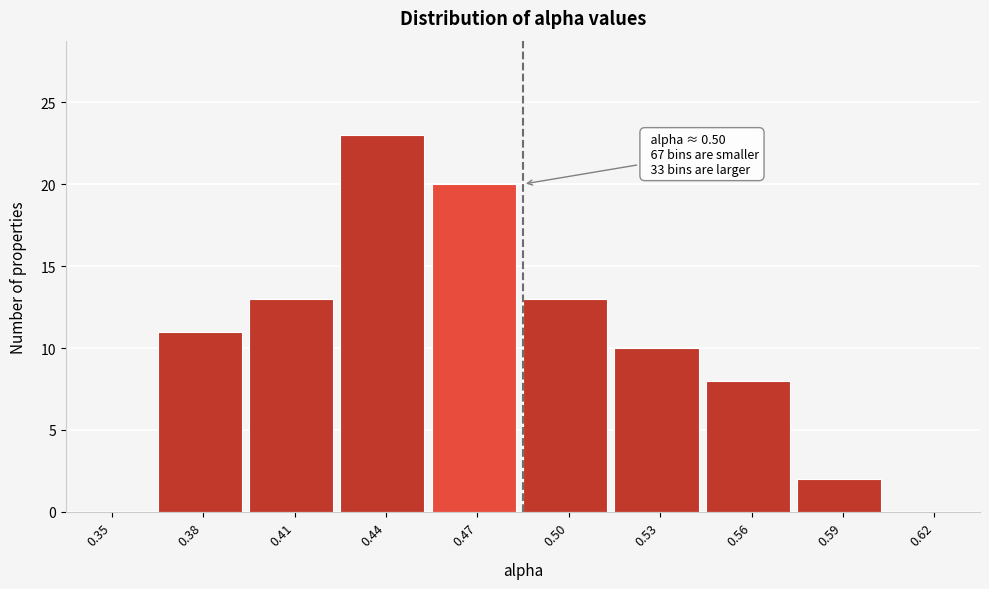

Reading right to left, list all the values displayed in this chart.

0.62=0	0.59=2	0.56=8	0.53=10	0.50=13	0.47=20	0.44=23	0.41=13	0.38=11	0.35=0